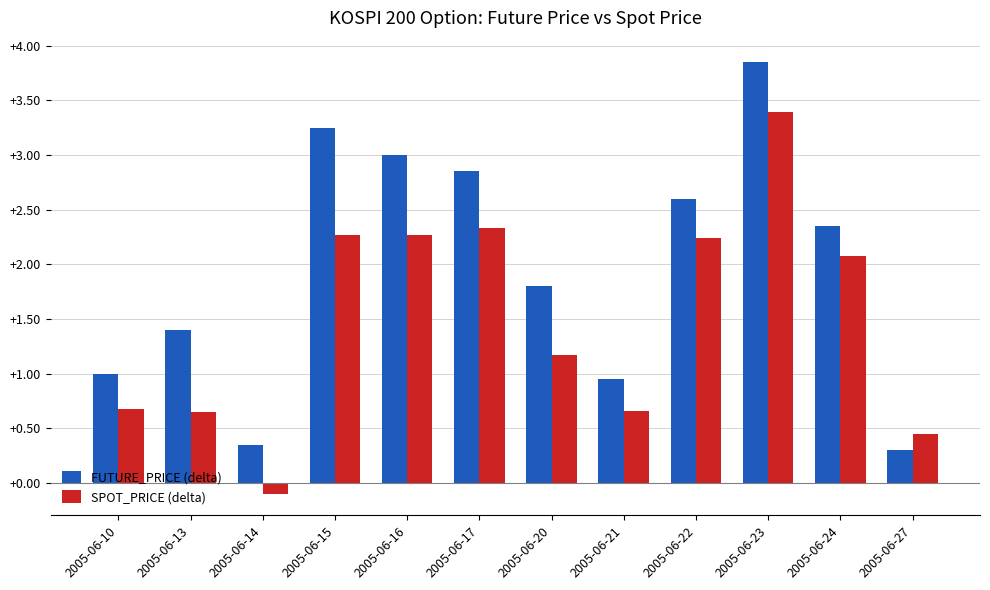

Which label corresponds to the smallest value in the chart?

2005-06-14